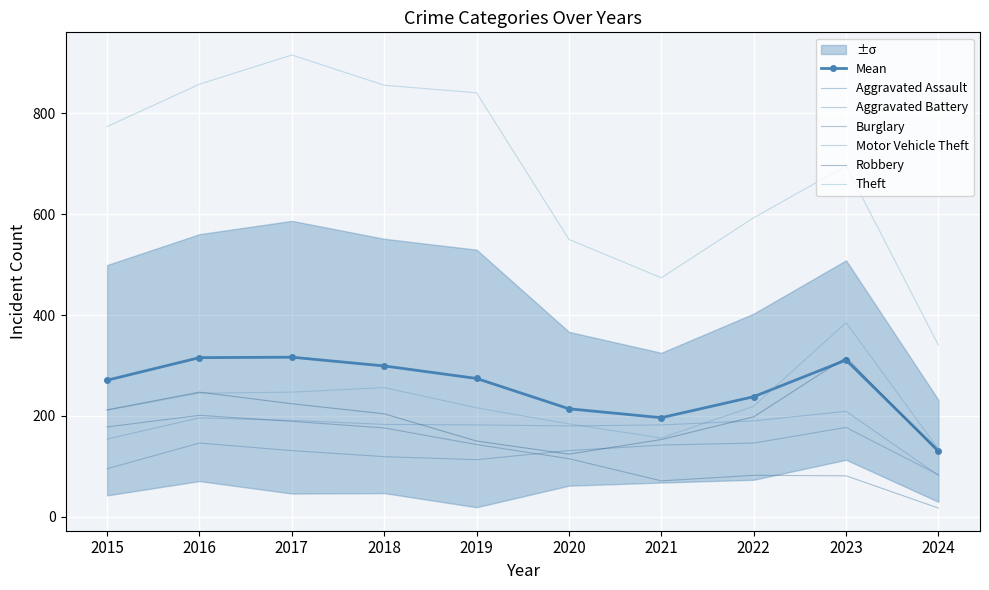

What is the difference between the Aggravated Battery values at 2016 and 2022?

6.0